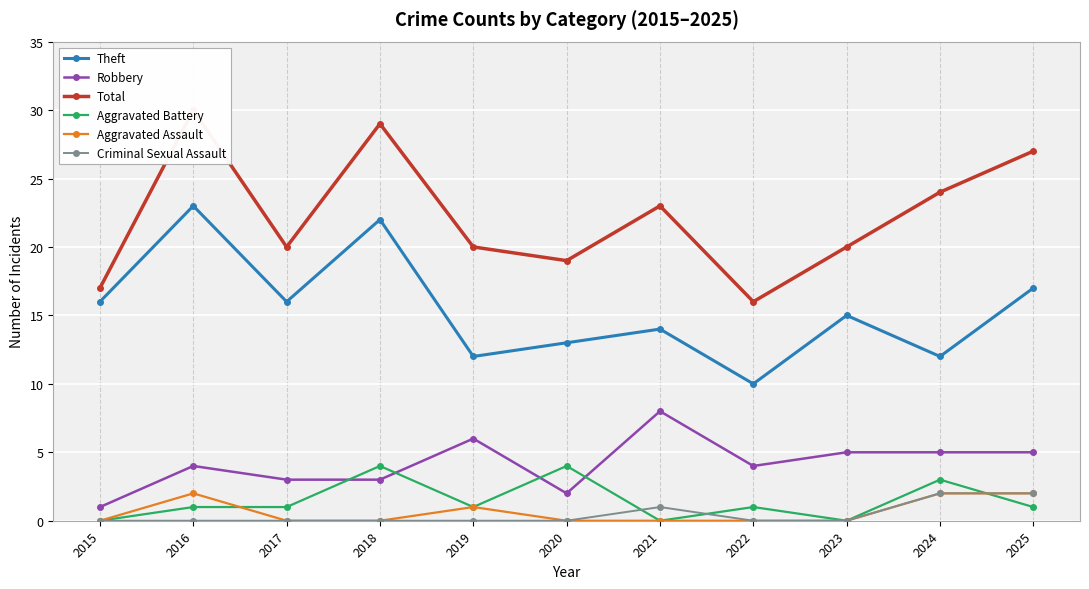

What are all the series names shown in the legend?

Theft, Robbery, Total, Aggravated Battery, Aggravated Assault, Criminal Sexual Assault